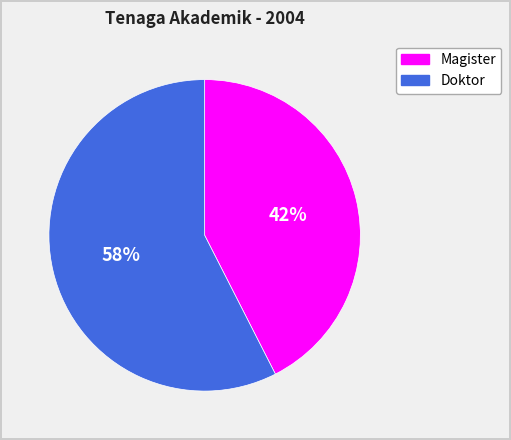

Between Magister and Doktor, which is larger?

Doktor